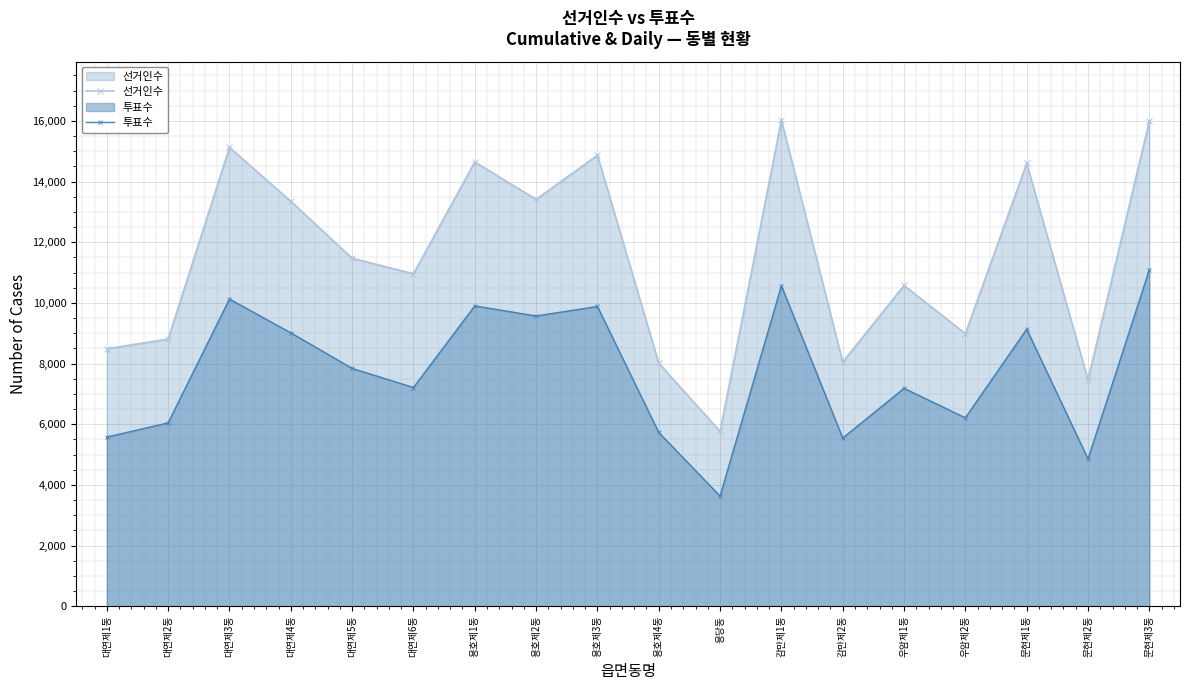

List the series in order of their peak value, lowest first.

투표수, 선거인수